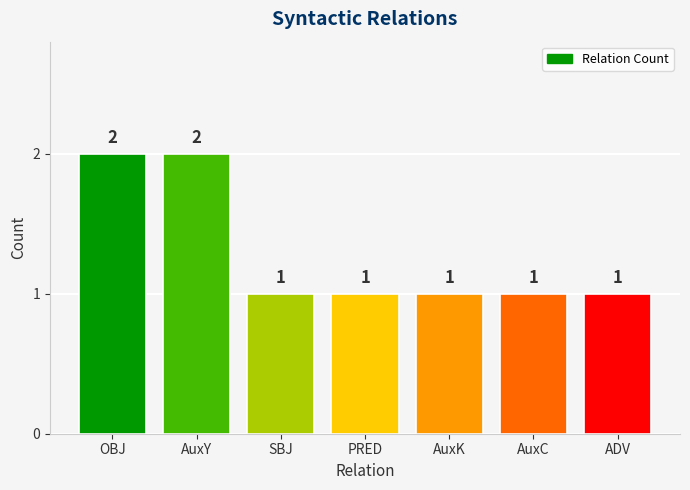

Approximately how many times larger is the value at AuxY compared to SBJ?

2.0